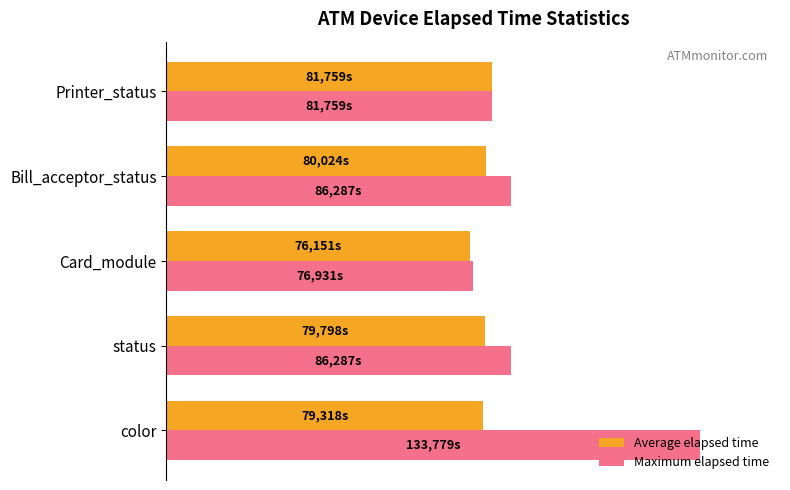

At which label does Average elapsed time reach its peak?

Printer_status